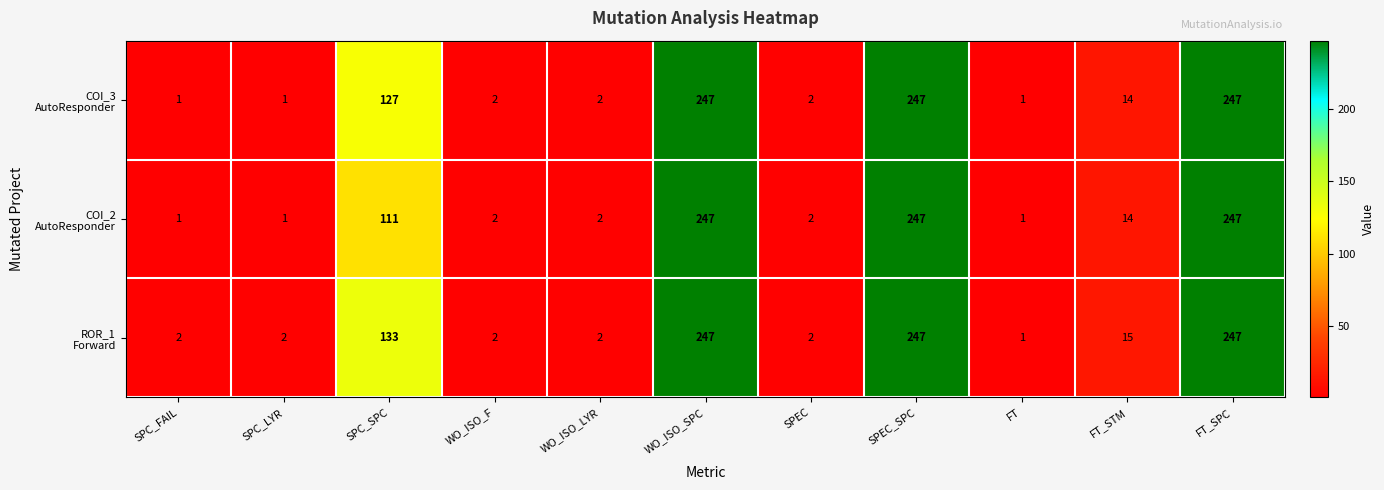

What is the total value across all series at SPEC_SPC?

741